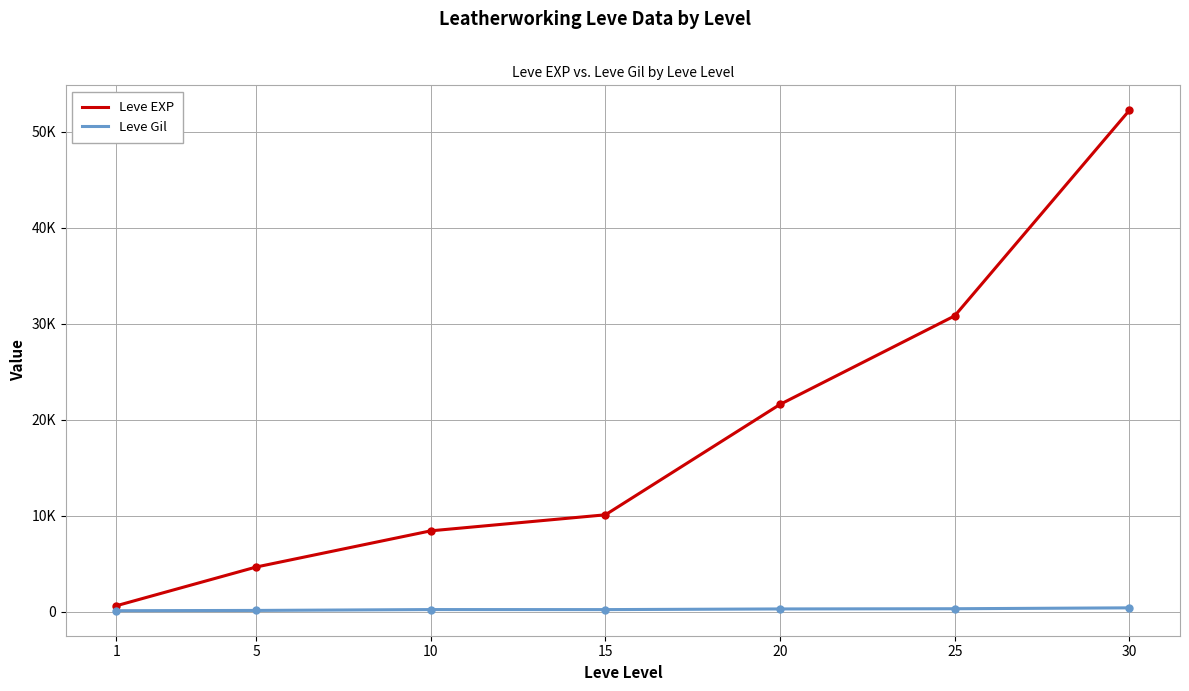

At how many categories does at least one series exceed 47567?

1